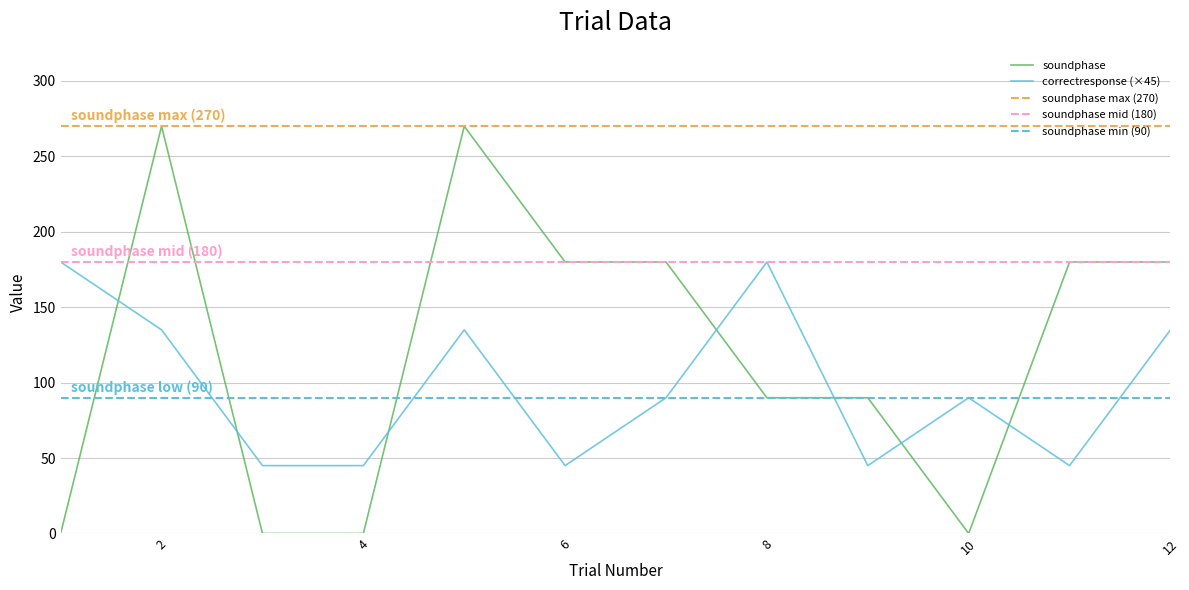

At how many categories does at least one series exceed 160?

8